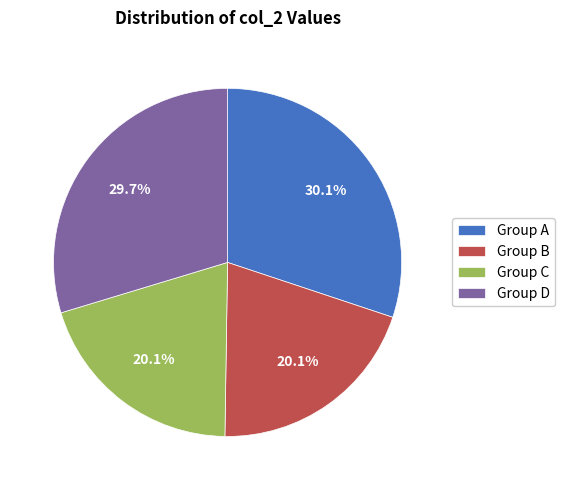

Is there a majority slice in this chart?

No